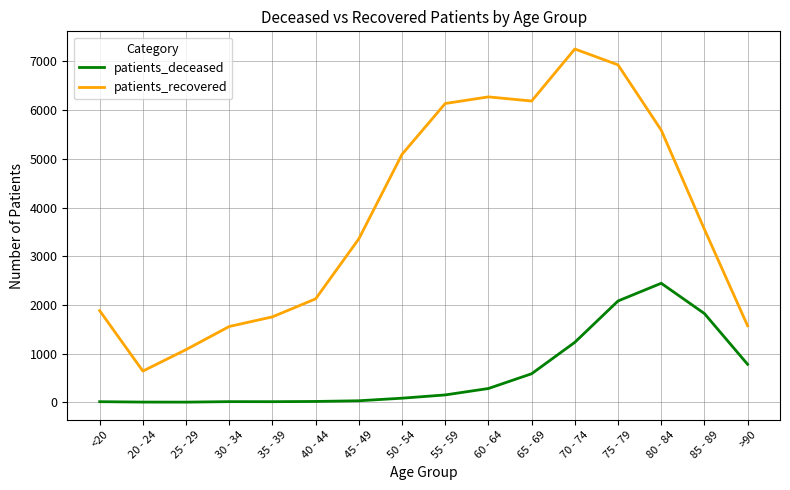

Is it true that patients_recovered equals 6931 at 75 - 79?

True